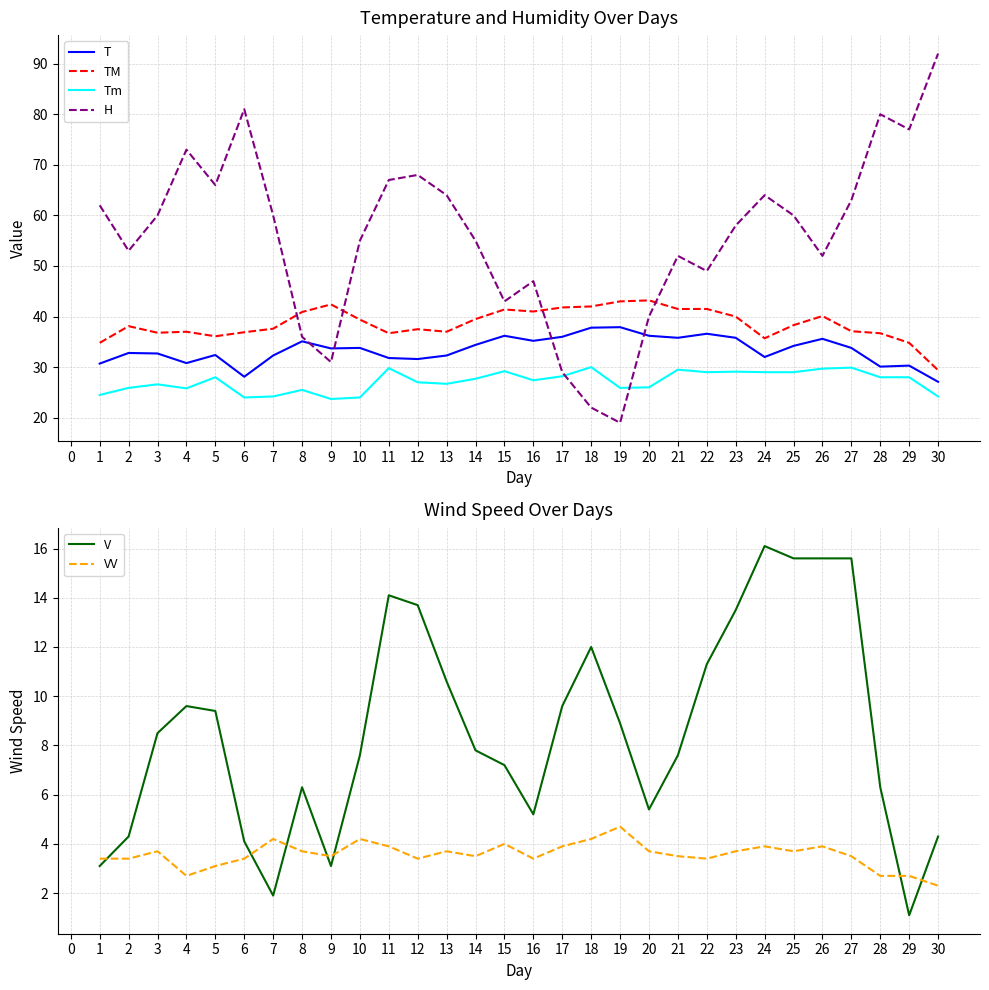

Reading left to right, transcribe all the data shown in this chart.

T: 30.7	32.8	32.7	30.8	32.4	28.1	32.3	35.1	33.7	33.8	31.8	31.6	32.3	34.4	36.2	35.2	36.0	37.8	37.9	36.2	35.8	36.6	35.8	32.0	34.2	35.6	33.8	30.1	30.3	27.1
TM: 34.8	38.1	36.8	37.0	36.1	36.9	37.6	40.9	42.4	39.4	36.7	37.5	37.0	39.5	41.4	41.0	41.8	42.0	43.0	43.2	41.5	41.5	40.0	35.7	38.3	40.1	37.1	36.7	34.8	29.4
Tm: 24.5	25.9	26.6	25.8	28.0	24.0	24.2	25.5	23.7	24.0	29.8	27.0	26.7	27.7	29.2	27.4	28.2	30.0	25.9	26.0	29.5	29.0	29.1	29.0	29.0	29.7	29.9	28.0	28.0	24.2
H: 62.0	53.0	60.0	73.0	66.0	81.0	60.0	36.0	31.0	55.0	67.0	68.0	64.0	55.0	43.0	47.0	29.0	22.0	19.0	40.0	52.0	49.0	58.0	64.0	60.0	52.0	63.0	80.0	77.0	92.0
V: 3.1	4.3	8.5	9.6	9.4	4.1	1.9	6.3	3.1	7.6	14.1	13.7	10.6	7.8	7.2	5.2	9.6	12.0	8.9	5.4	7.6	11.3	13.5	16.1	15.6	15.6	15.6	6.3	1.1	4.3
VV: 3.4	3.4	3.7	2.7	3.1	3.4	4.2	3.7	3.5	4.2	3.9	3.4	3.7	3.5	4.0	3.4	3.9	4.2	4.7	3.7	3.5	3.4	3.7	3.9	3.7	3.9	3.5	2.7	2.7	2.3